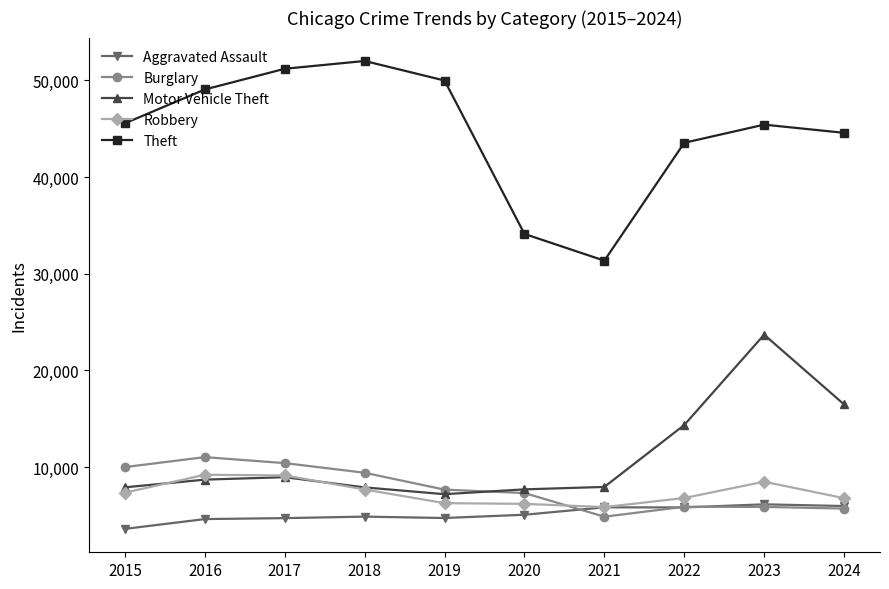

The value of Robbery at 2018 is 1799. True or false?

False